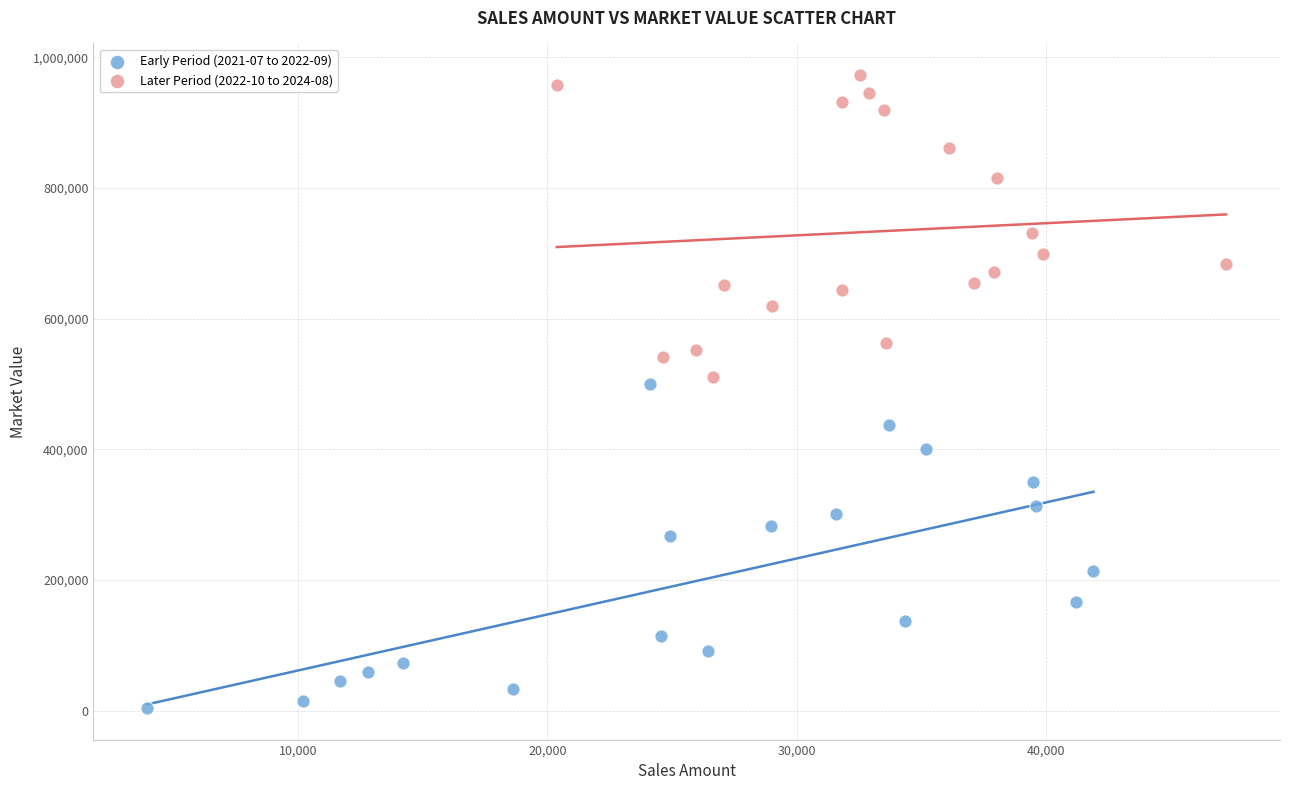

Which series reaches the maximum Y coordinate?

Later Period (2022-10 to 2024-08)